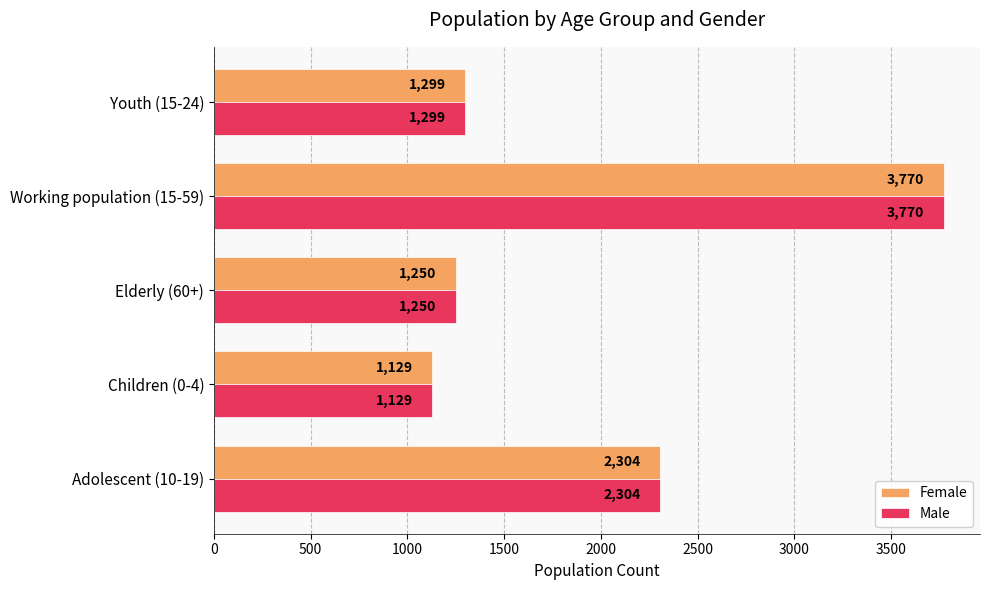

The Female series shows 355 at Children (0-4). True or false?

False